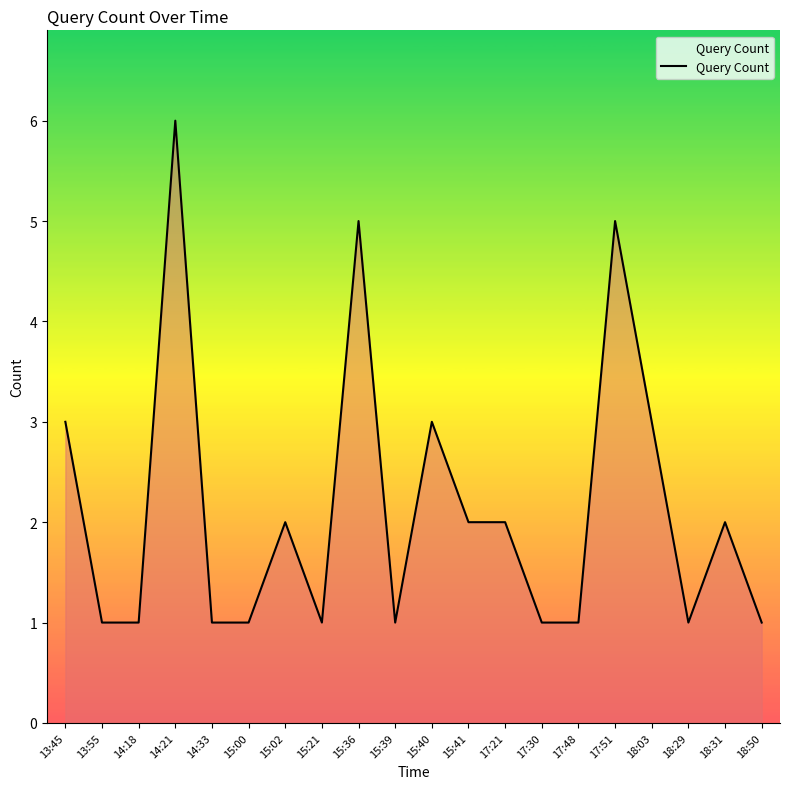

The value at 17:51 is 8. True or false?

False